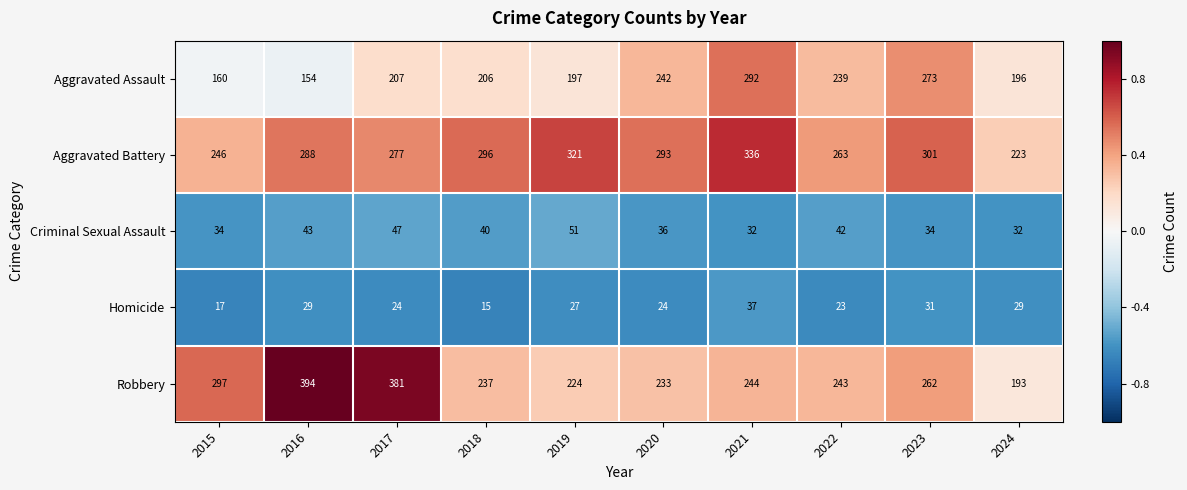

Count the number of categories in the chart.

10